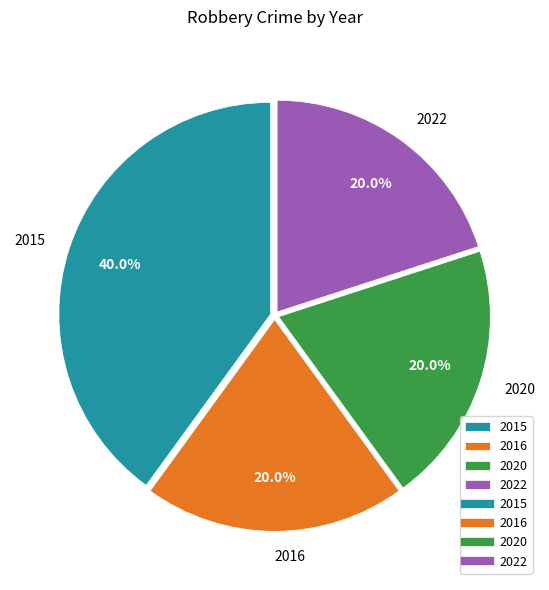

To the nearest percent, what is the difference between the 2022 and 2015 slice percentages?

20%